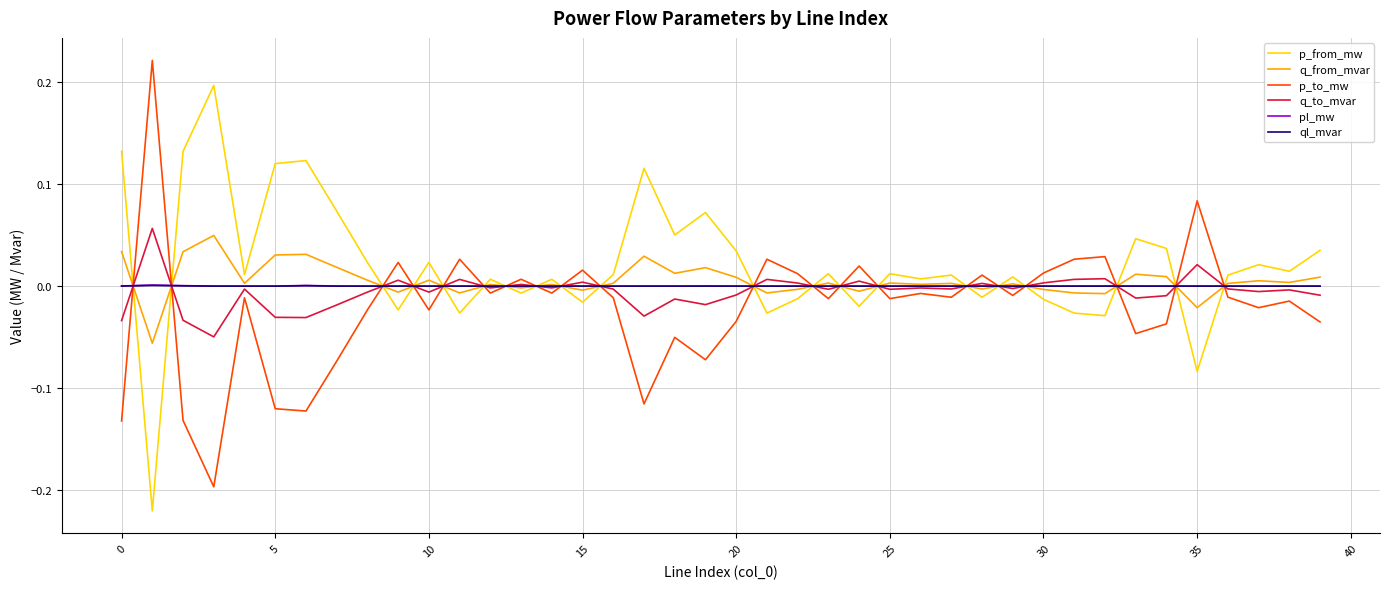

True or false: p_from_mw and pl_mw intersect in this chart.

True